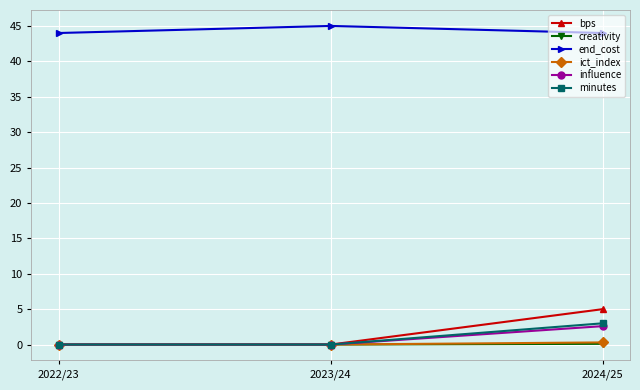

Read the bps value at 2024/25.

5.0